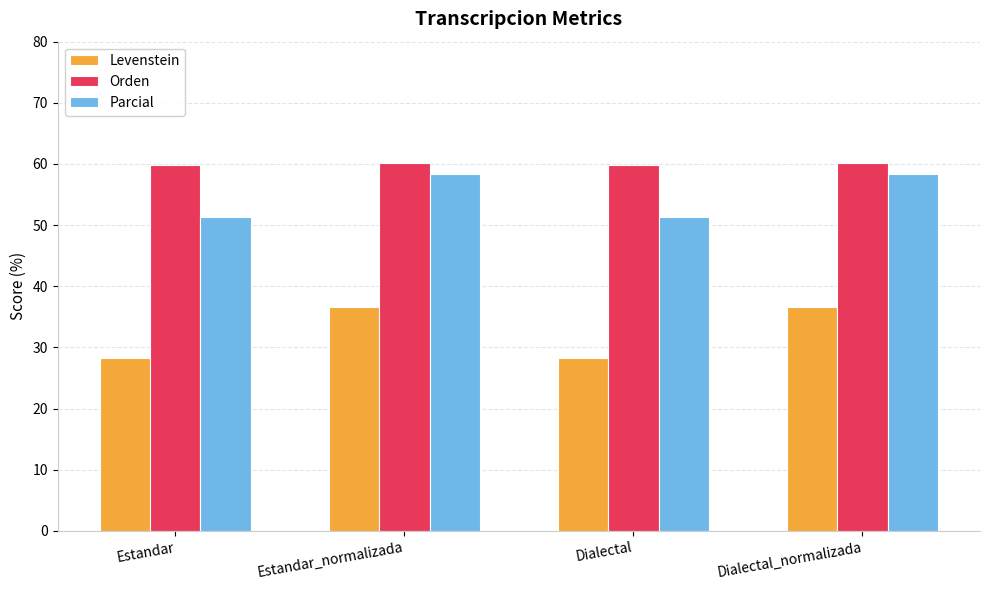

Are the bars grouped side by side (vs. stacked)?

Yes